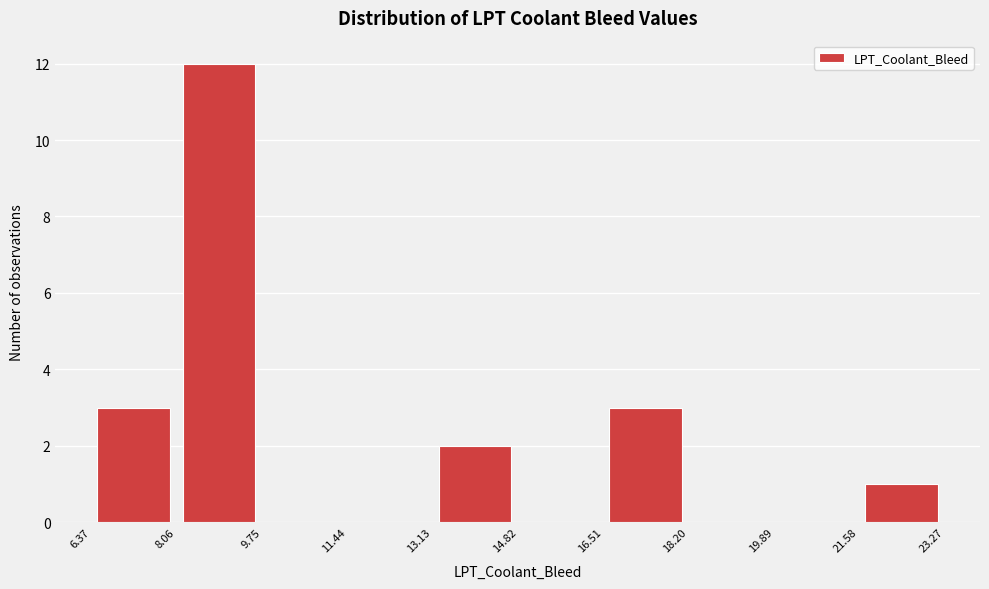

Which range on the x-axis has the tallest bar?

8.06 to 9.75